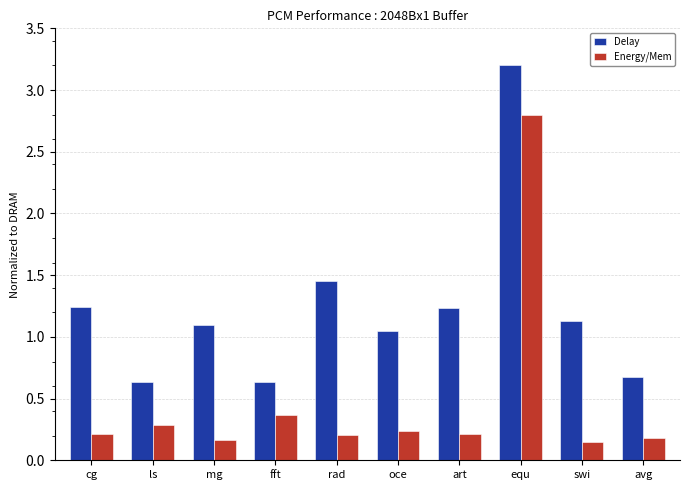

Which series has the largest total across all categories?

Delay